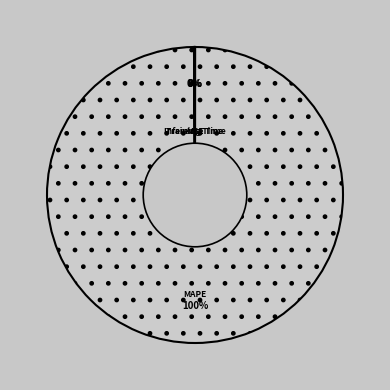

To the nearest percent, what is the average slice percentage?

25%